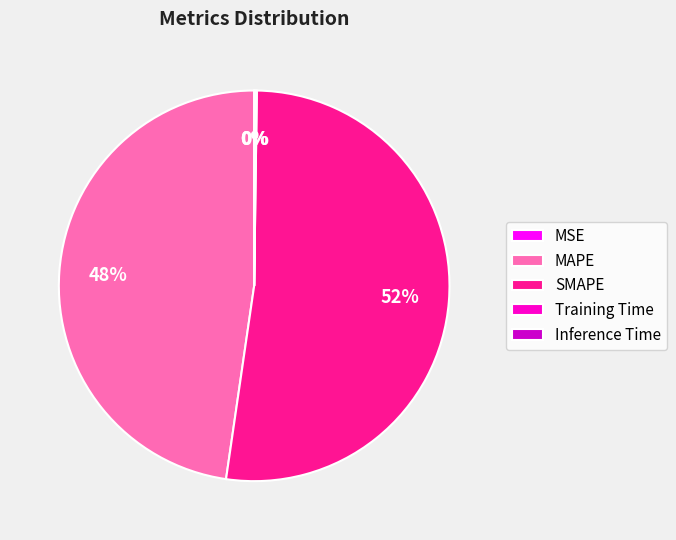

Which has a higher value, SMAPE or MAPE?

SMAPE